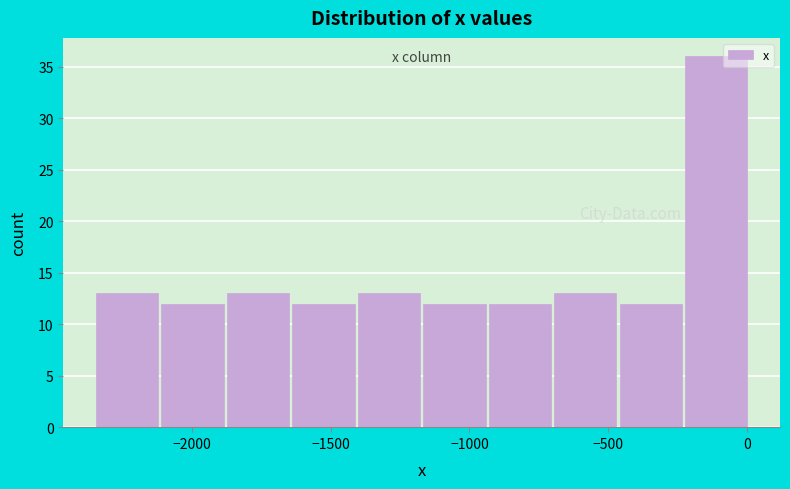

Which range on the x-axis has the tallest bar?

-250 to 0